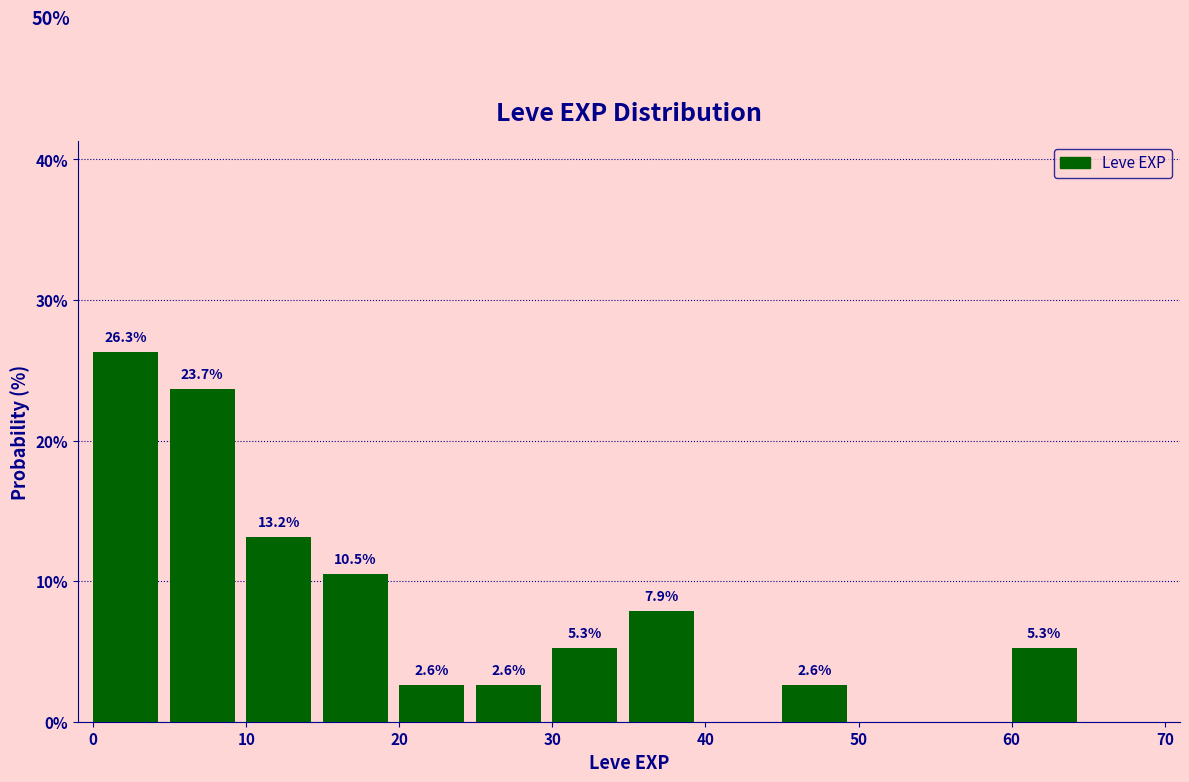

Which range on the x-axis has the tallest bar?

0 to 5